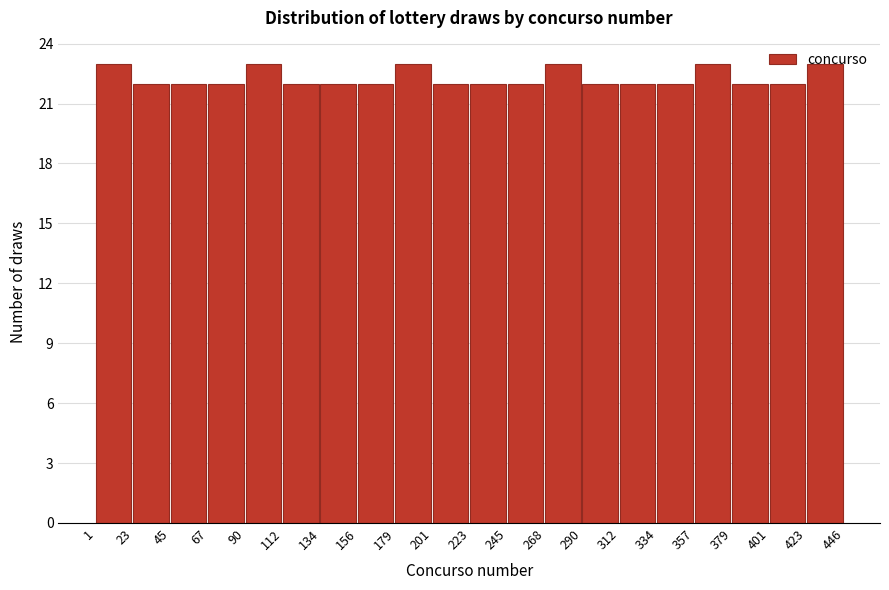

Reading left to right, transcribe this chart: for each bar, give the range it covers on the x-axis and its height. The values are not printed on the chart, so give them approximately, as read against the axis.

1 to 23: 23
23 to 45: 22
45 to 67: 22
67 to 90: 22
90 to 112: 23
112 to 134: 22
134 to 156: 22
156 to 179: 22
179 to 201: 23
201 to 223: 22
223 to 245: 22
245 to 268: 22
268 to 290: 23
290 to 312: 22
312 to 334: 22
334 to 357: 22
357 to 379: 23
379 to 401: 22
401 to 423: 22
423 to 446: 23